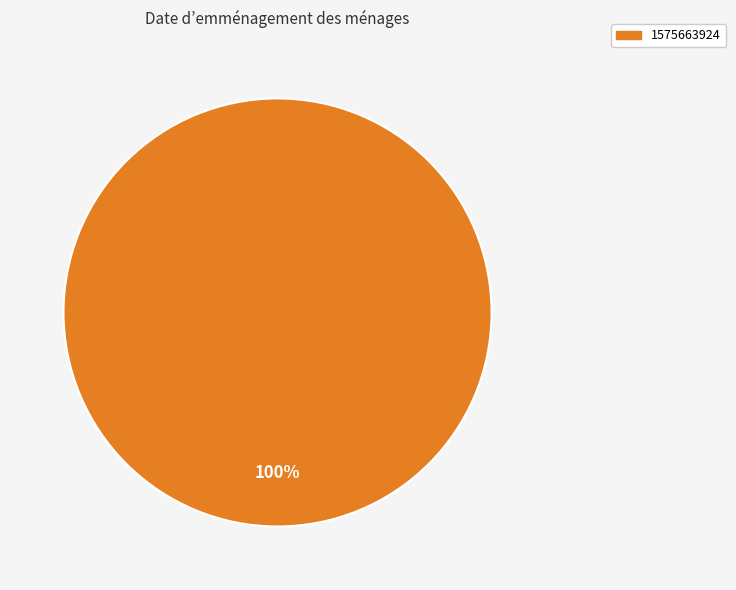

Does any single category account for the majority?

Yes